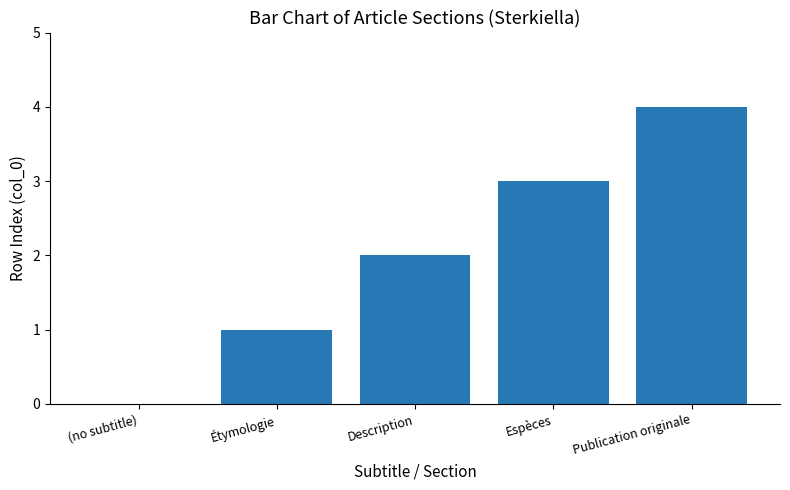

Count the values in the range 1 to 3.

3